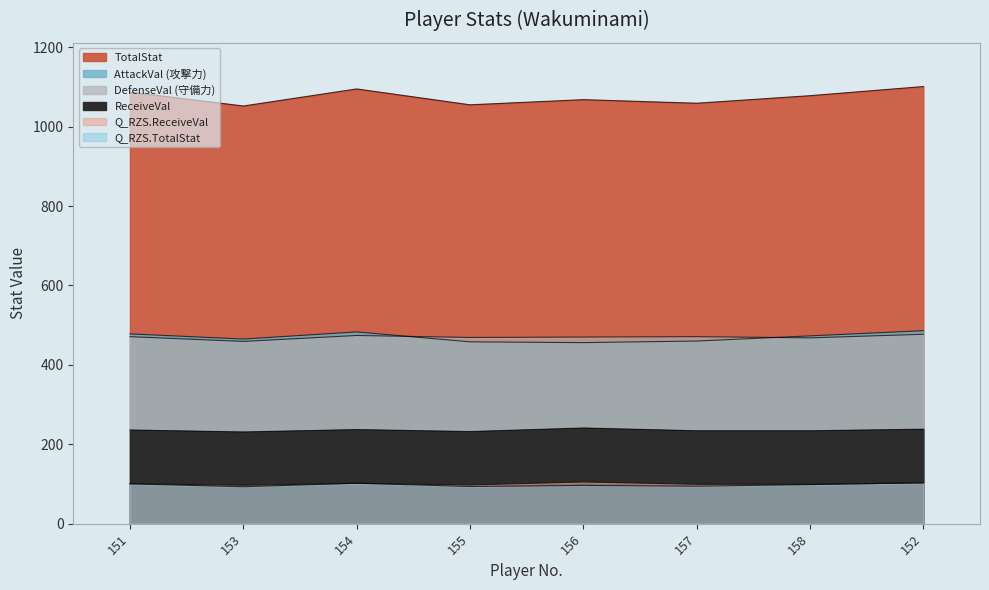

True or false: Q_RZS.ReceiveVal has more than 0 points higher than both neighbors.

True